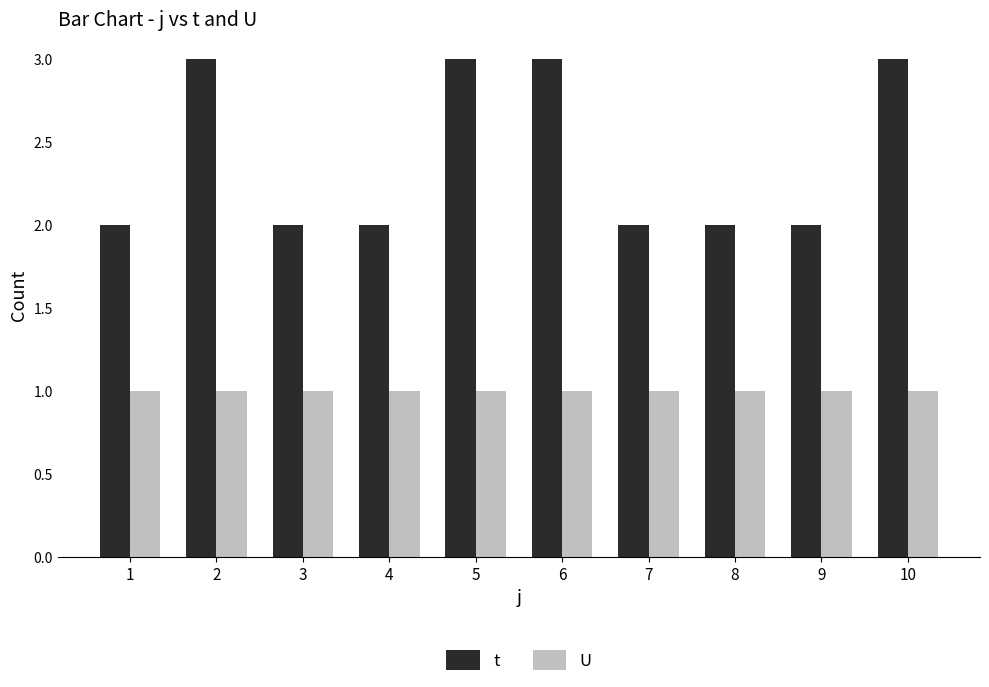

What is the value of the U bar at the 5th from the left?

1